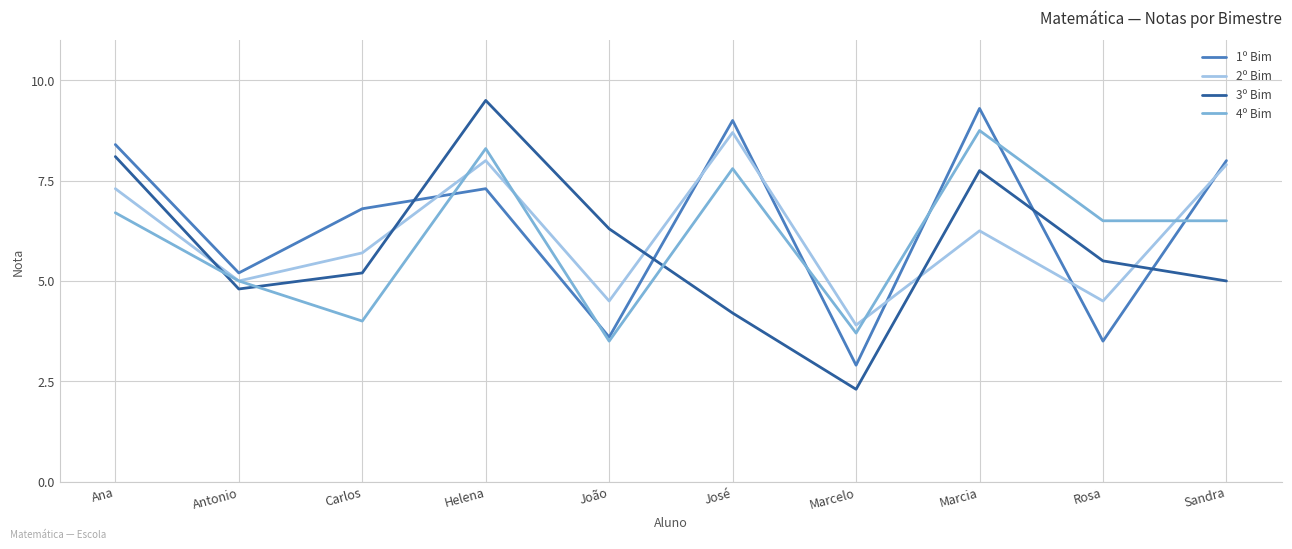

Is it true that 3º Bim equals 3.1 at Helena?

False